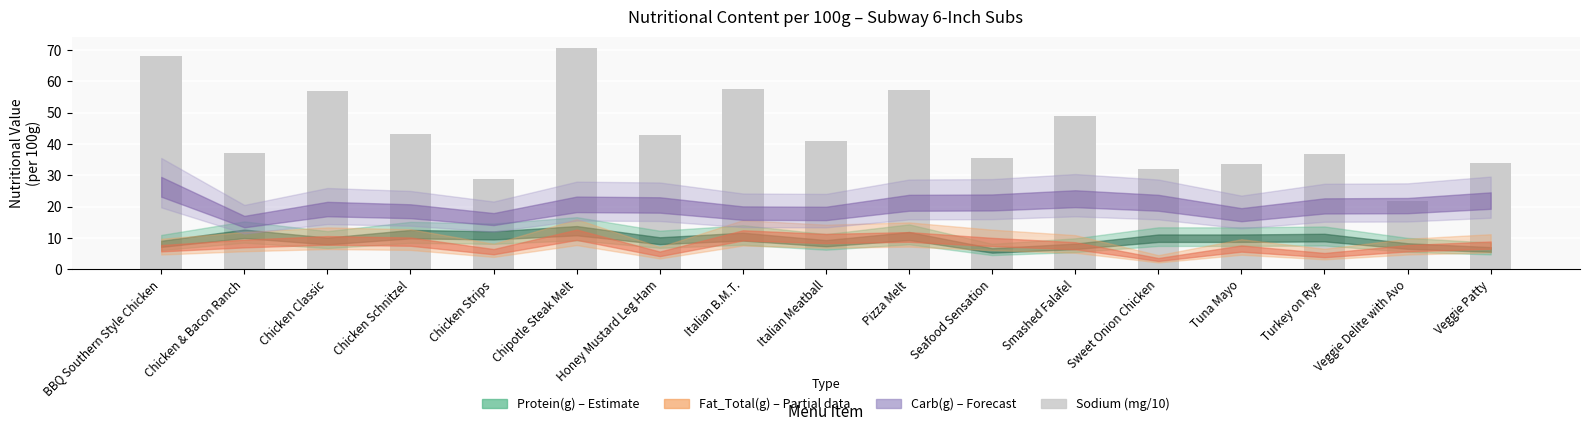

What is the change in value from BBQ Southern Style Chicken to Chicken Classic?

-11.2